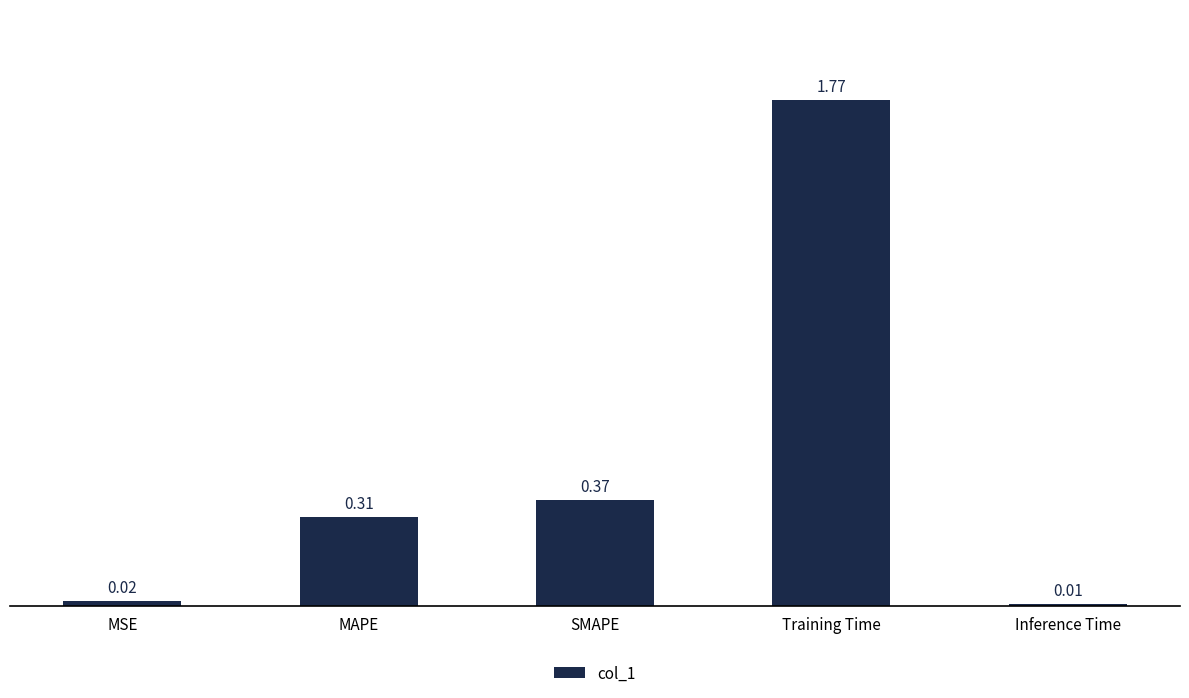

What is the label of the 5th bar from the right?

MSE